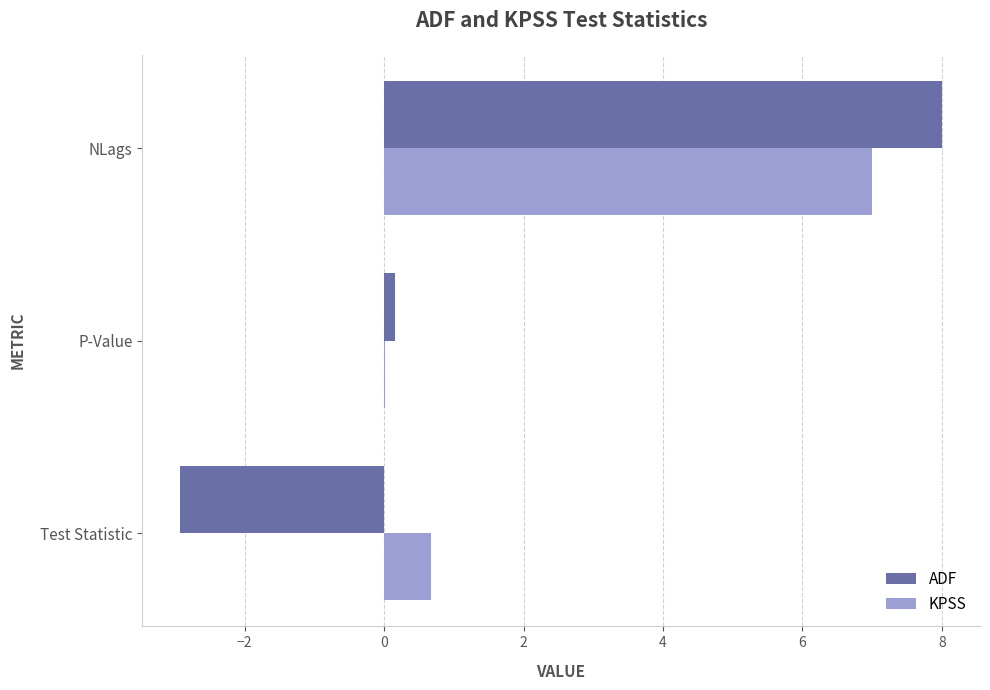

What is the maximum value shown in the chart?

8.0